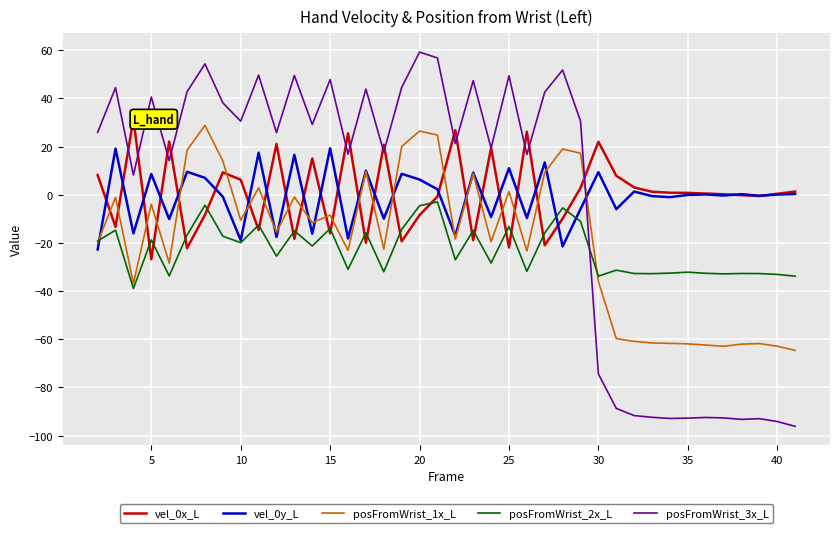

What is the minimum value shown in the chart?

-96.1